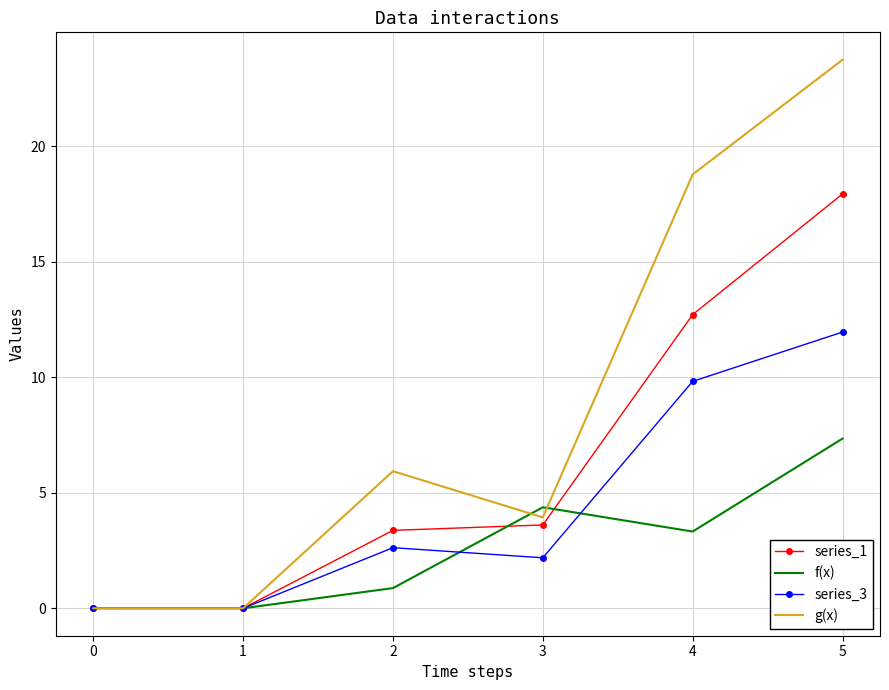

True or false: series_3 has a value of 5.9 at 1.

False